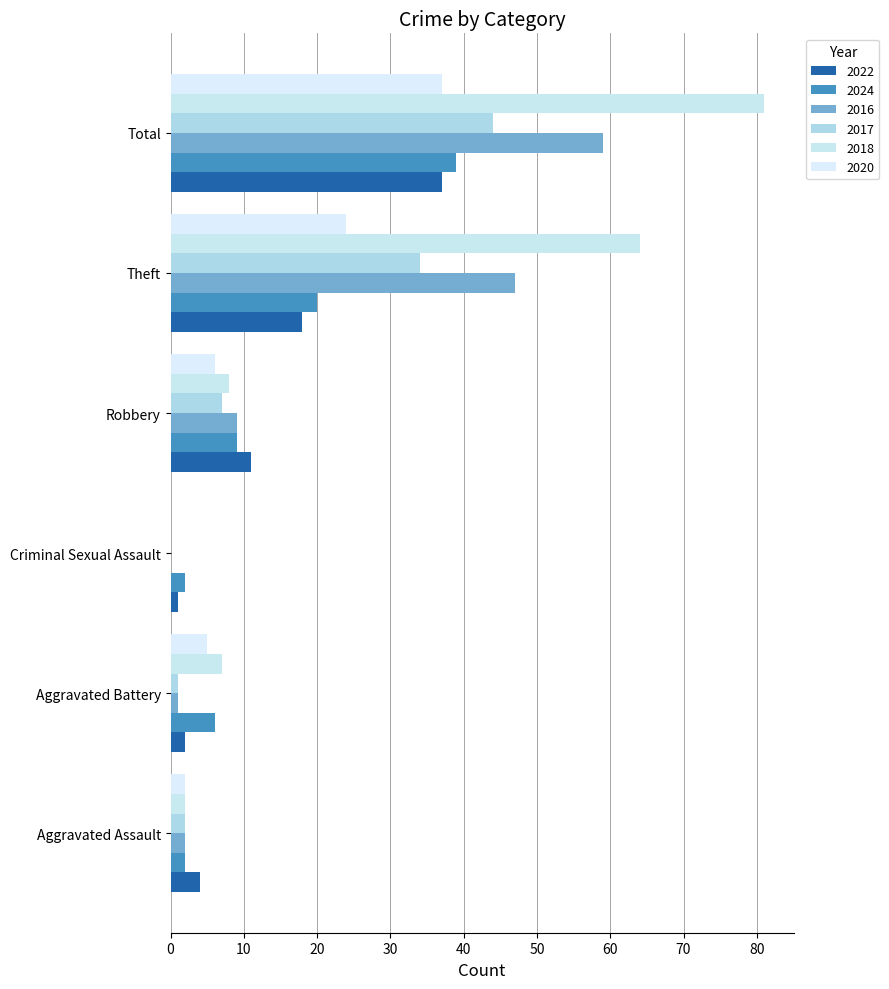

What is the label of the 1st bar from the left?

Aggravated Assault